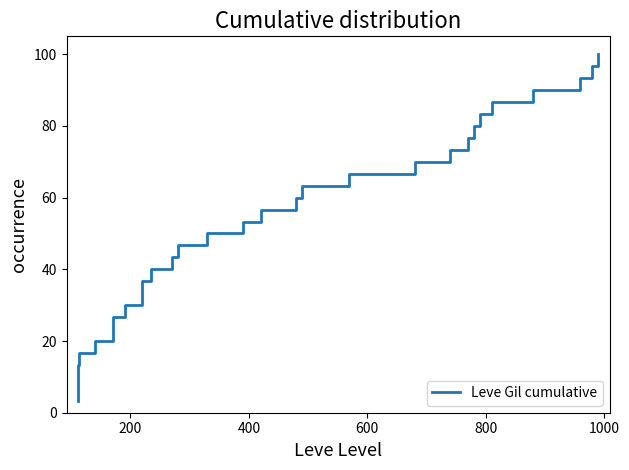

Does the chart have visible grid lines?

No